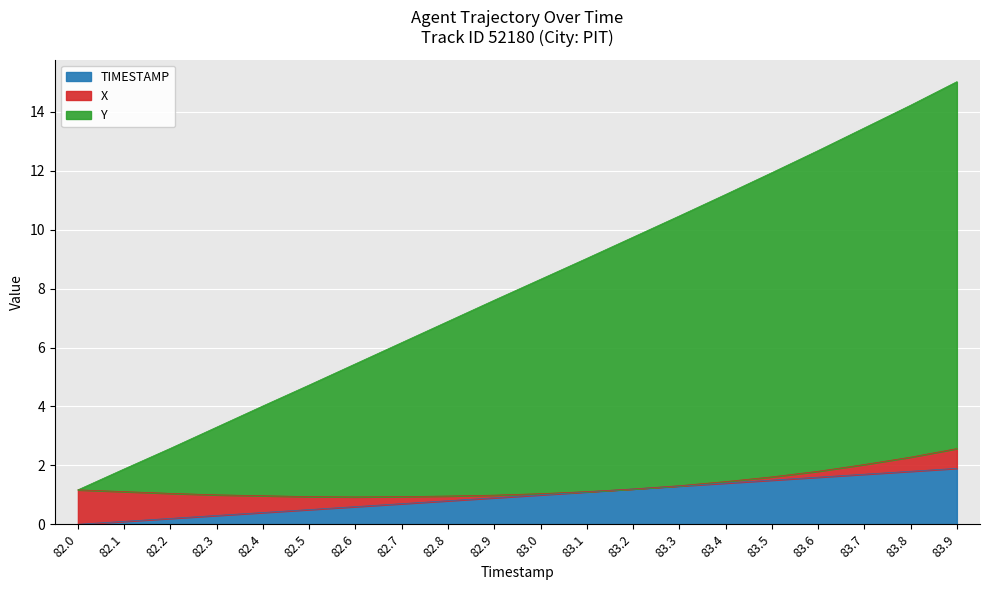

What is the highest value of the TIMESTAMP series?

1.9